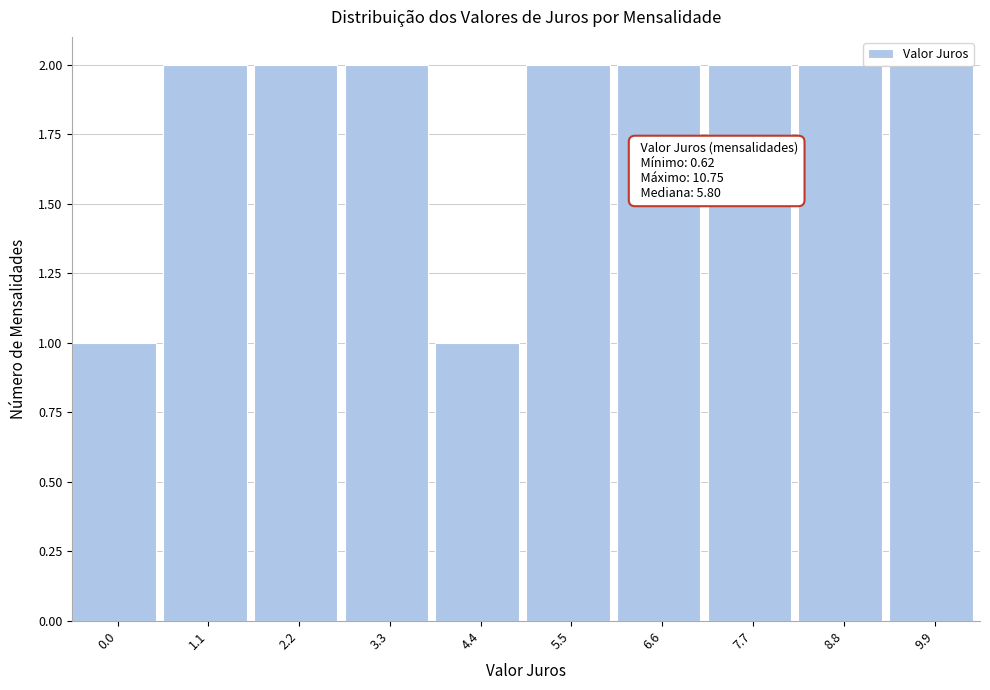

True or false: the data shows 3 at 2.2.

False